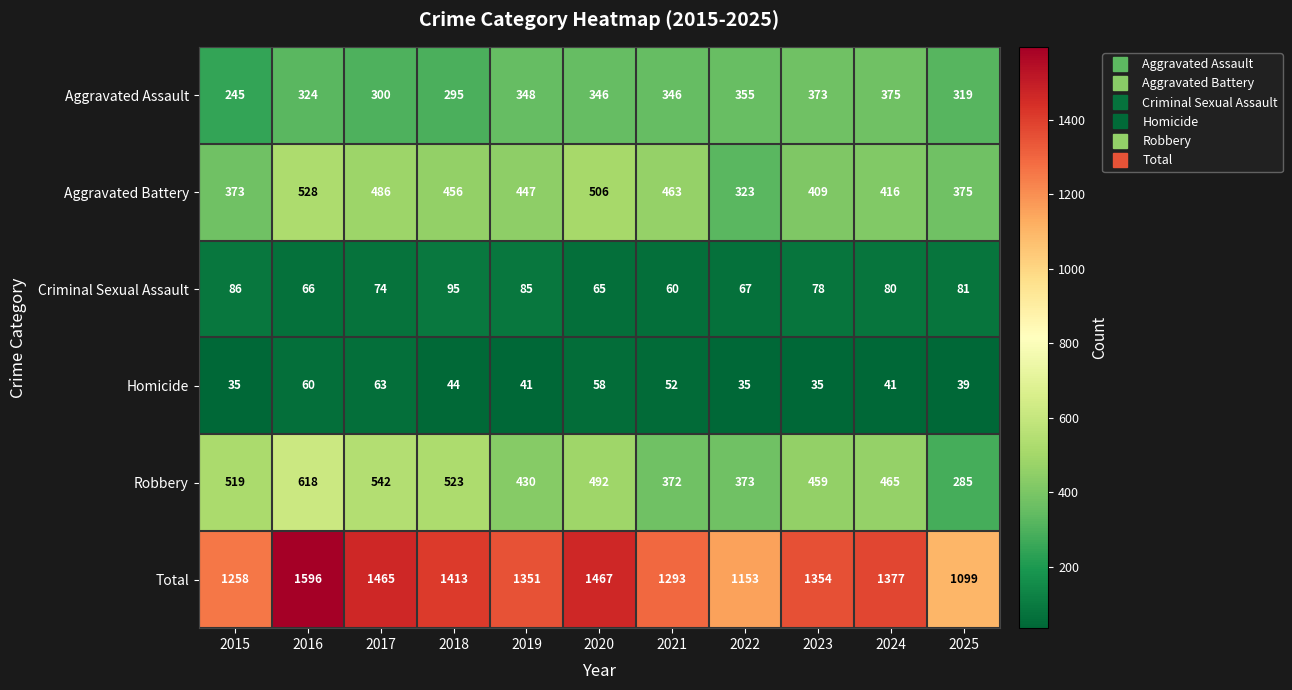

Rank the series at 2016 from lowest to highest value.

Homicide, Criminal Sexual Assault, Aggravated Assault, Aggravated Battery, Robbery, Total